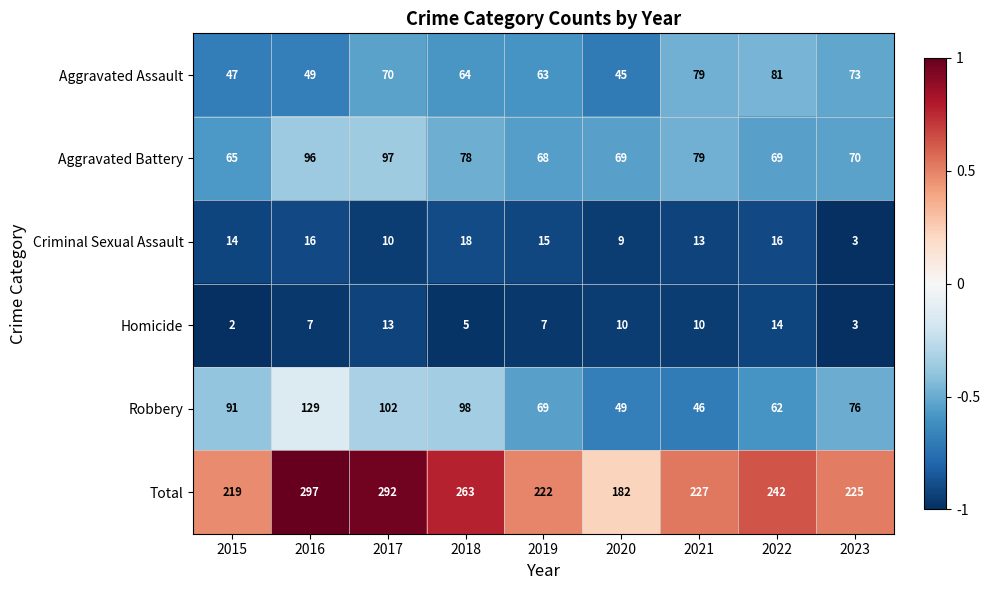

What is the difference between the maximum and minimum values in the Aggravated Battery series?

32